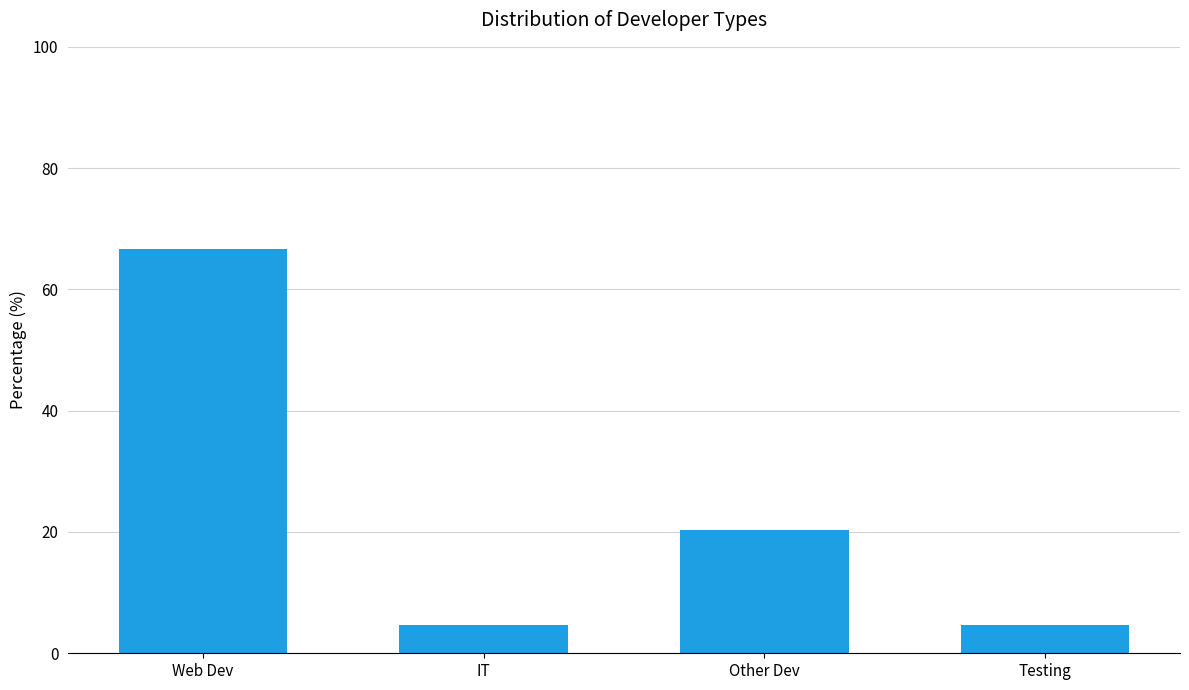

How many values are below 20?

2